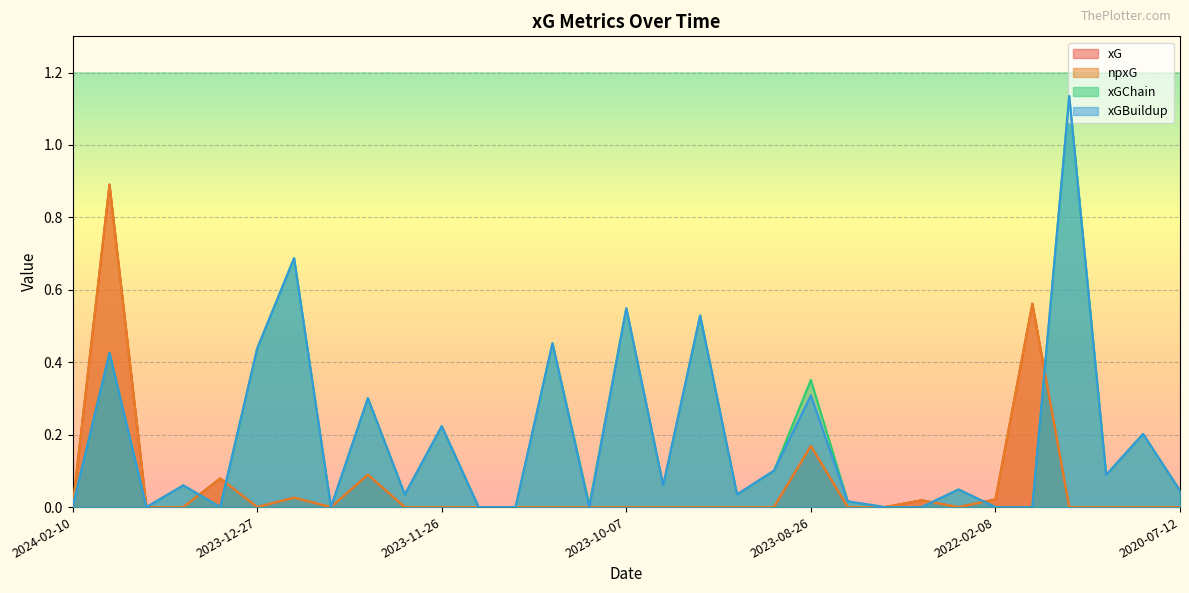

Which series changed the most between 2024-01-30 and 2020-07-20?

xGChain